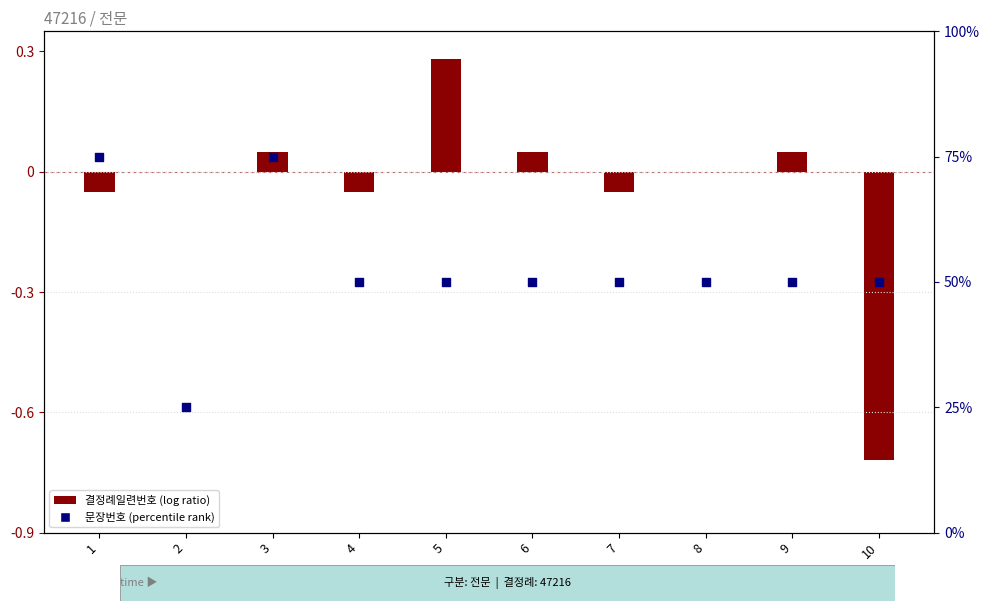

Which series contains the highest Y value?

문장번호 (percentile rank)